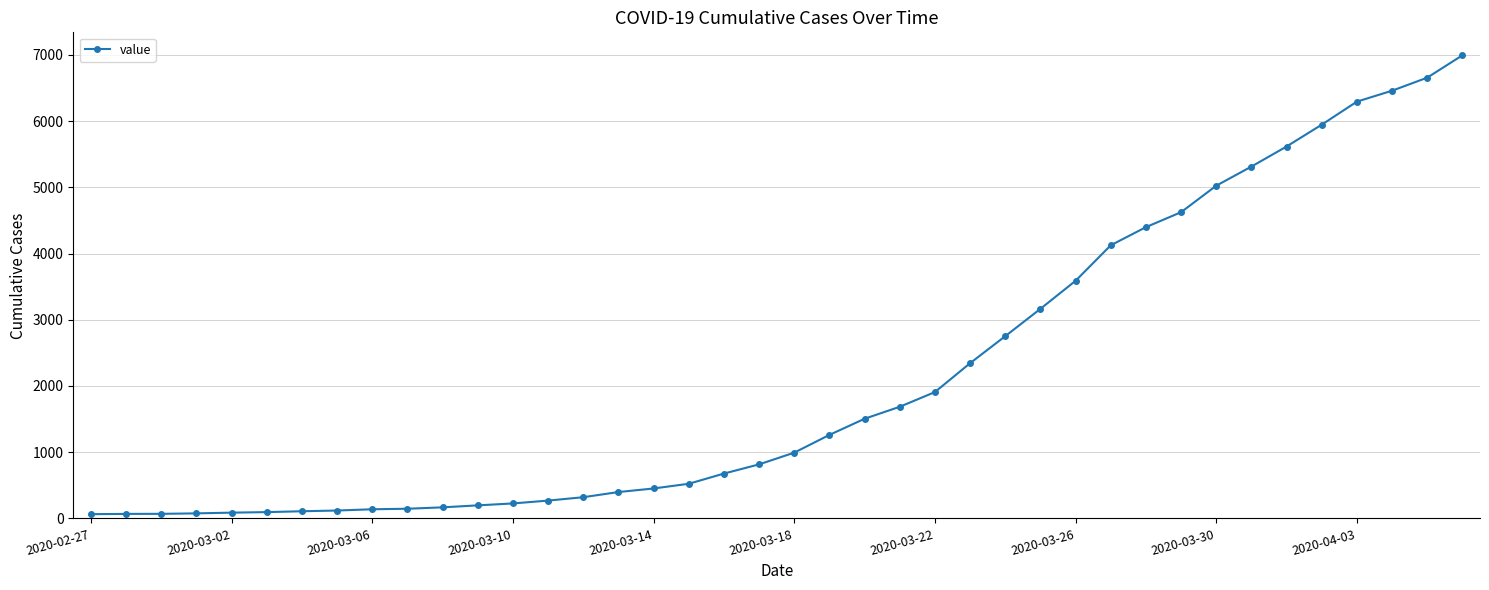

What is the difference between the maximum and minimum values?

6931